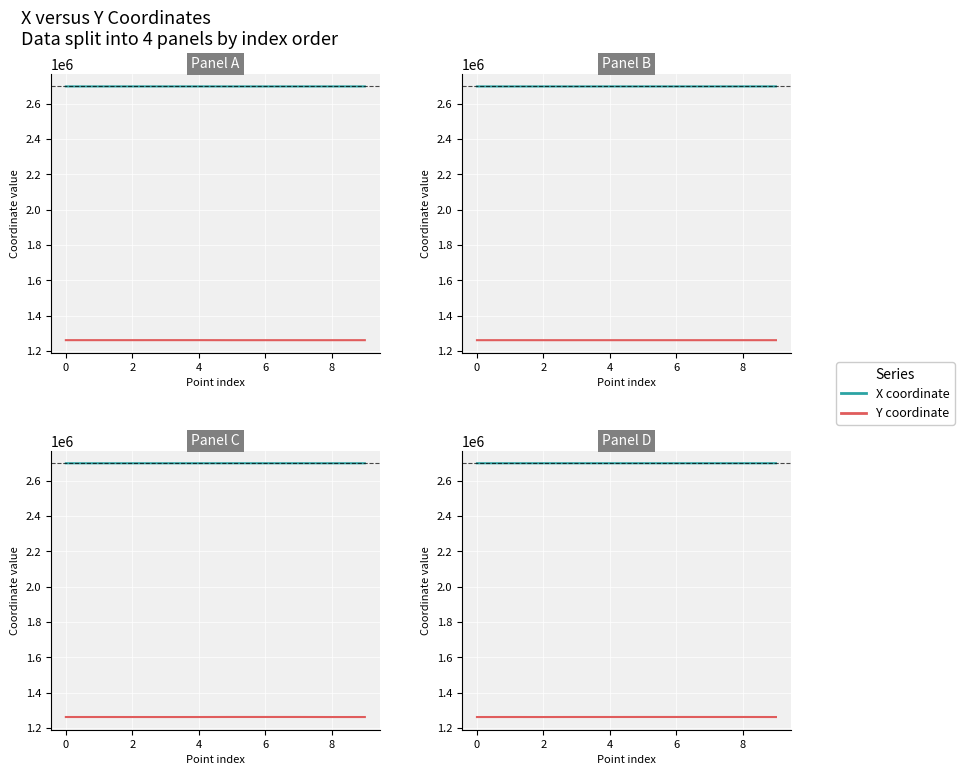

At which category is the sum across all series the highest?

6